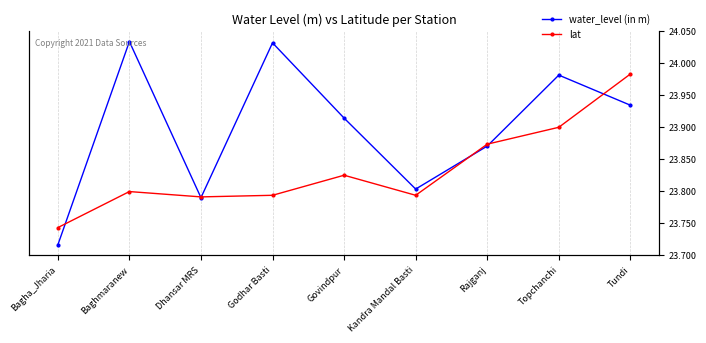

Between Godhar Basti and Baghmaranew, which is larger?

Baghmaranew